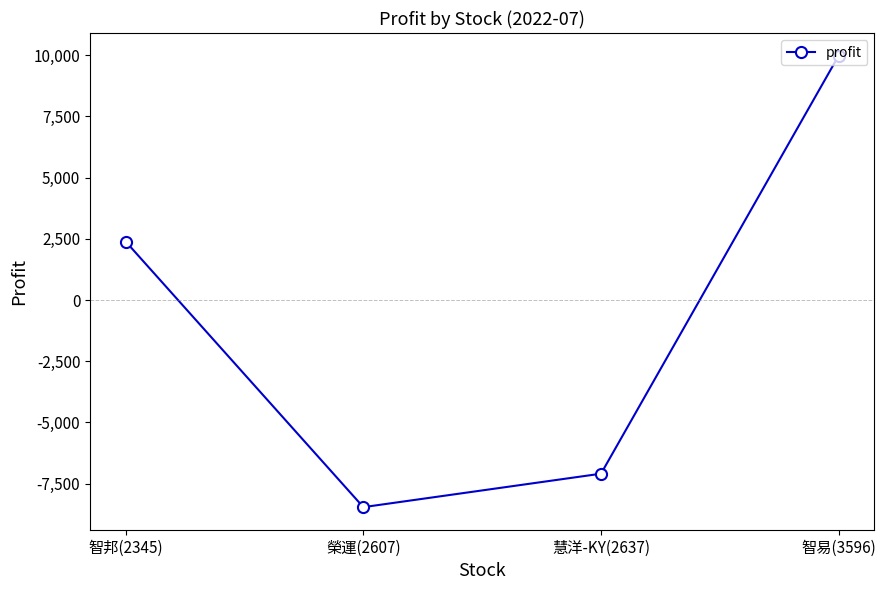

What is the difference between the maximum and second lowest values?

17083.0